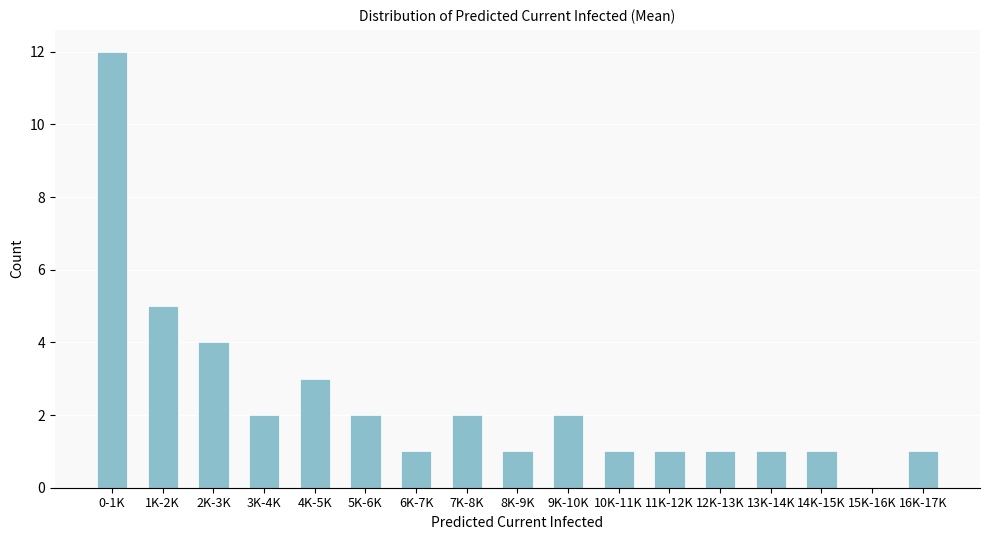

Reading left to right, what are all the values shown in this chart?

0-1K=12	1K-2K=5	2K-3K=4	3K-4K=2	4K-5K=3	5K-6K=2	6K-7K=1	7K-8K=2	8K-9K=1	9K-10K=2	10K-11K=1	11K-12K=1	12K-13K=1	13K-14K=1	14K-15K=1	15K-16K=0	16K-17K=1